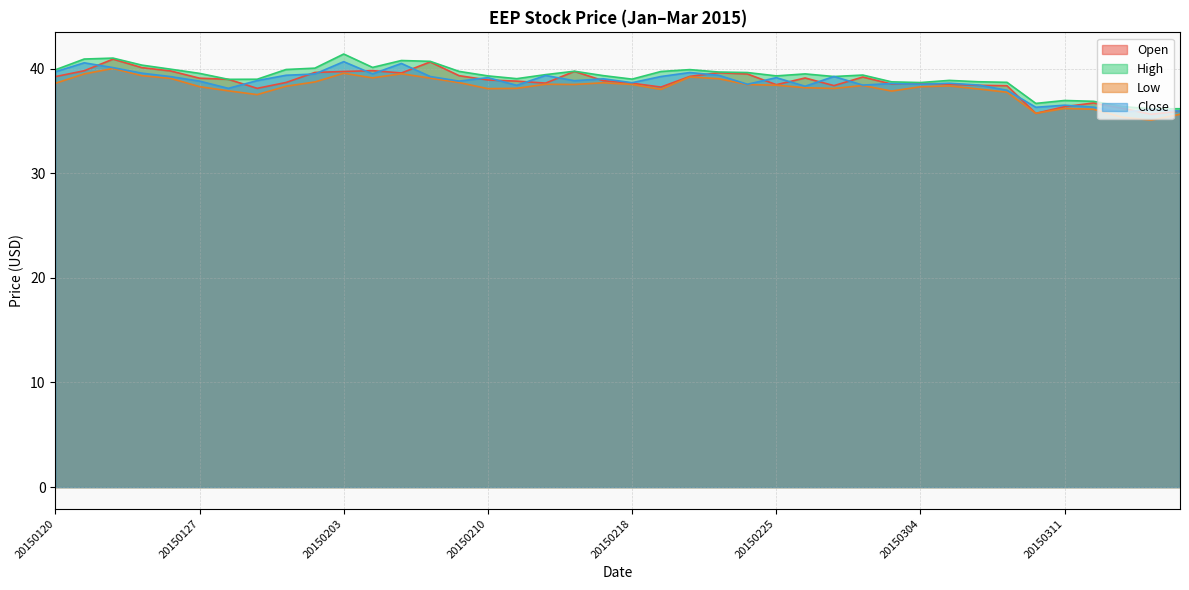

Which label corresponds to the largest value in the chart?

20150203